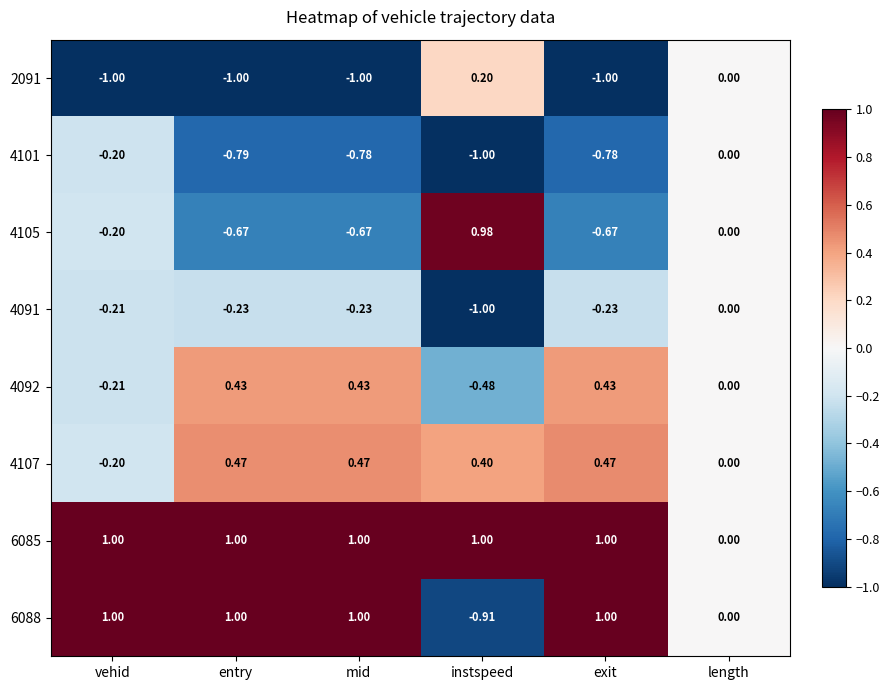

How many series are shown in this chart?

8